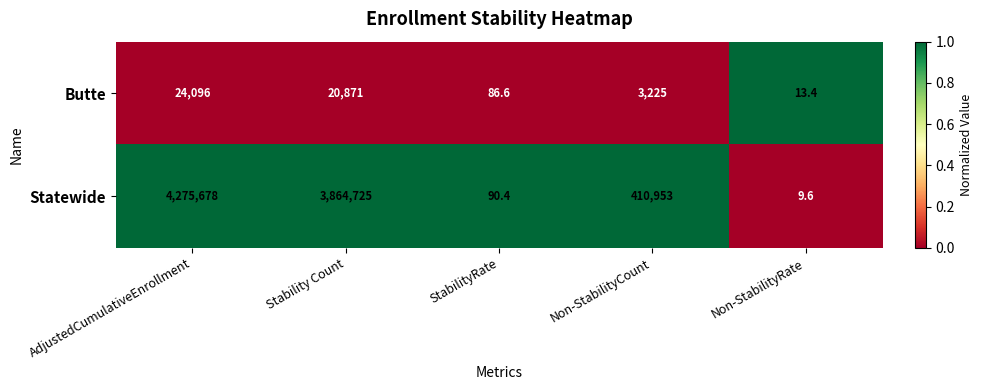

Reading right to left, transcribe all the data shown in this chart.

Butte: Non-StabilityRate=13.4	Non-StabilityCount=3225.0	StabilityRate=86.6	Stability Count=20871.0	AdjustedCumulativeEnrollment=24096.0
Statewide: Non-StabilityRate=9.6	Non-StabilityCount=410953.0	StabilityRate=90.4	Stability Count=3864725.0	AdjustedCumulativeEnrollment=4275678.0